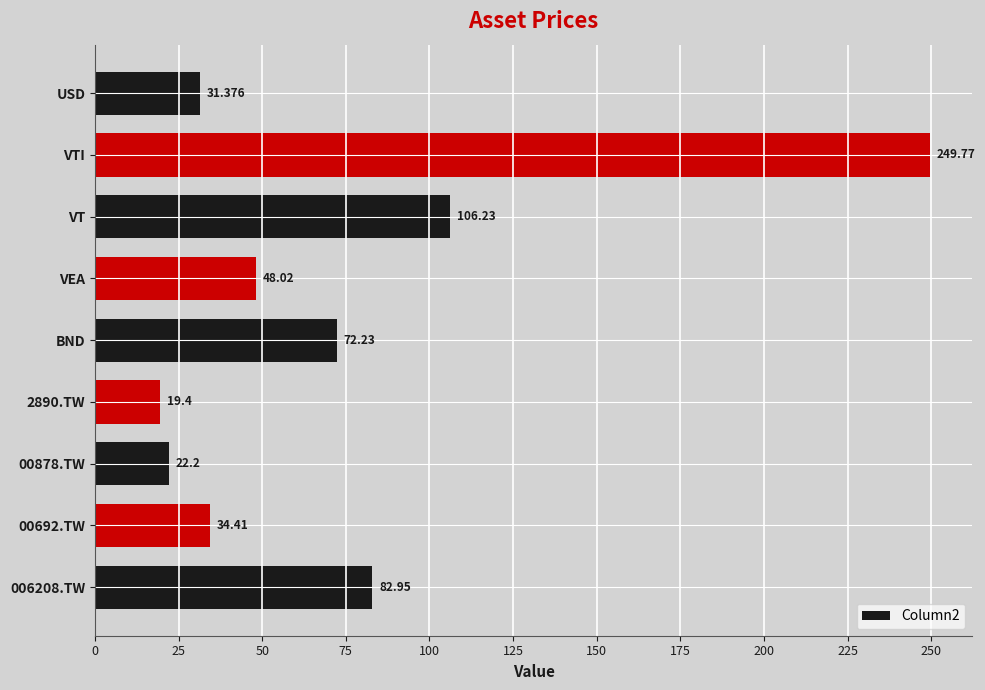

Between USD and 00878.TW, which is larger?

USD